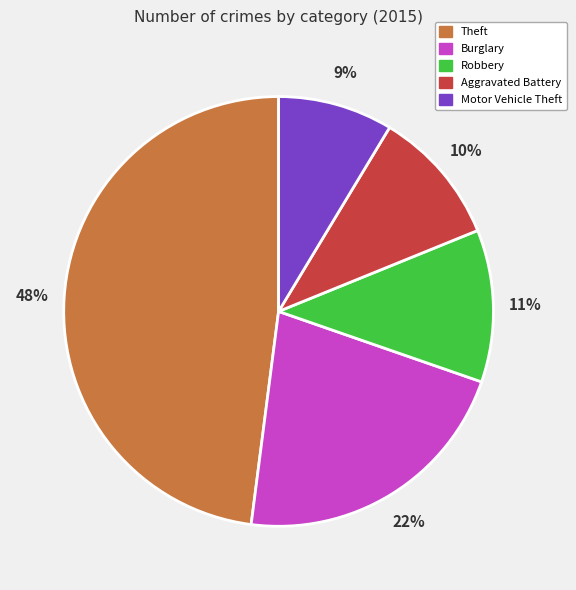

Do Theft and Robbery together represent more than half of the pie?

Yes